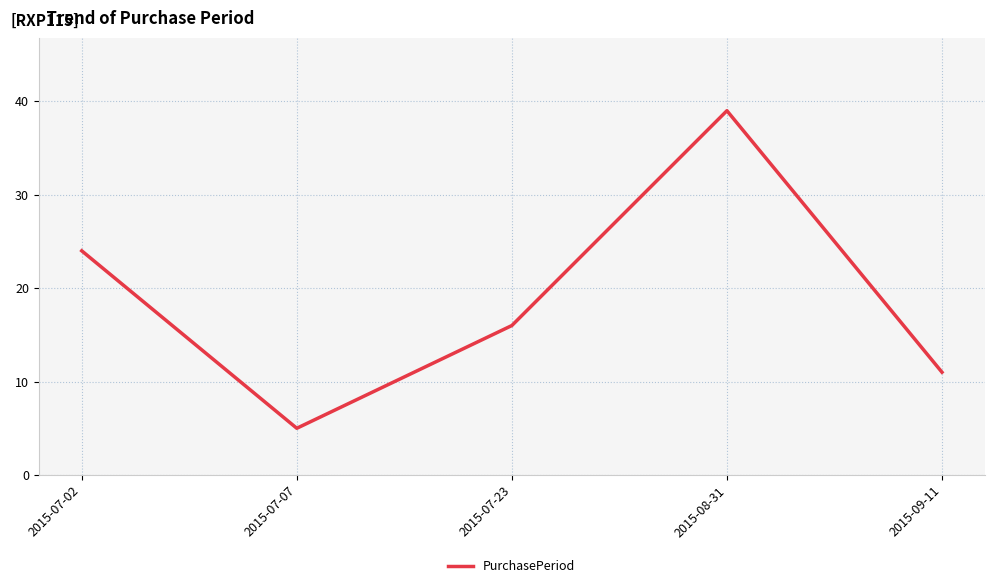

What is the sum of the values at 2015-07-02 and 2015-08-31?

63